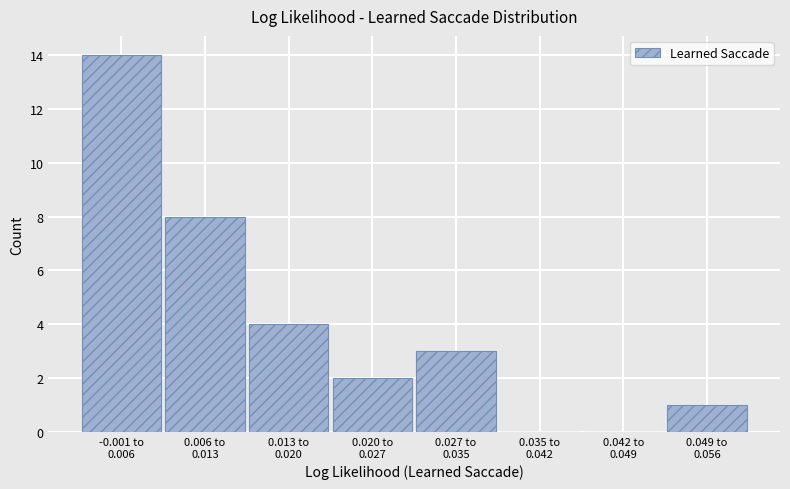

What is the maximum value shown in the chart?

14